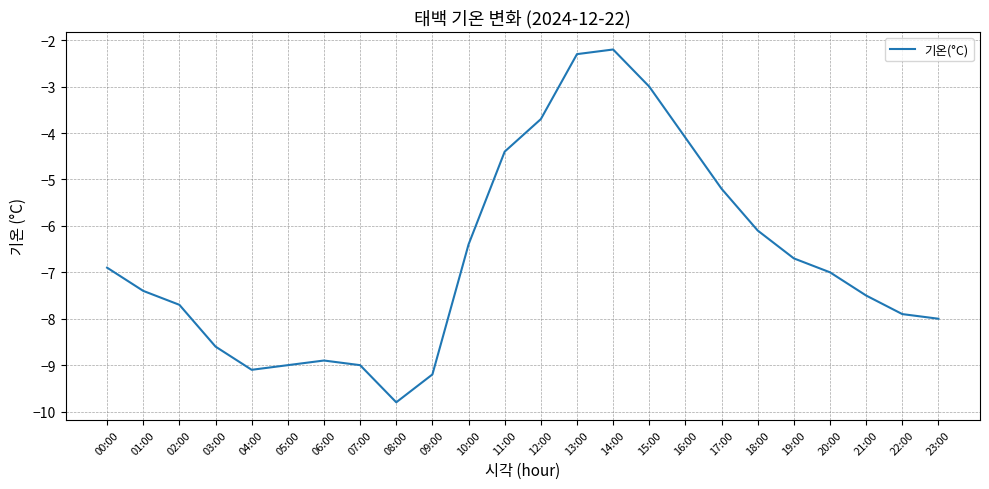

What is the minimum value shown in the chart?

-9.8